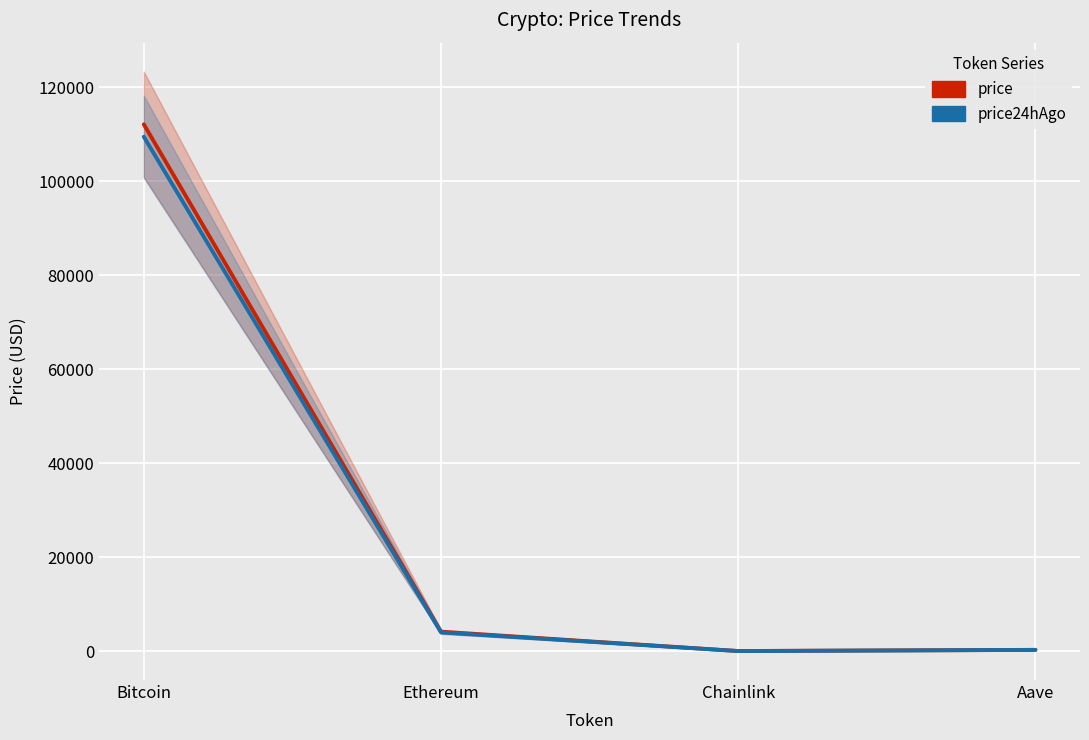

What is the value of the price24hAgo point at the 1st from the left?

109480.0